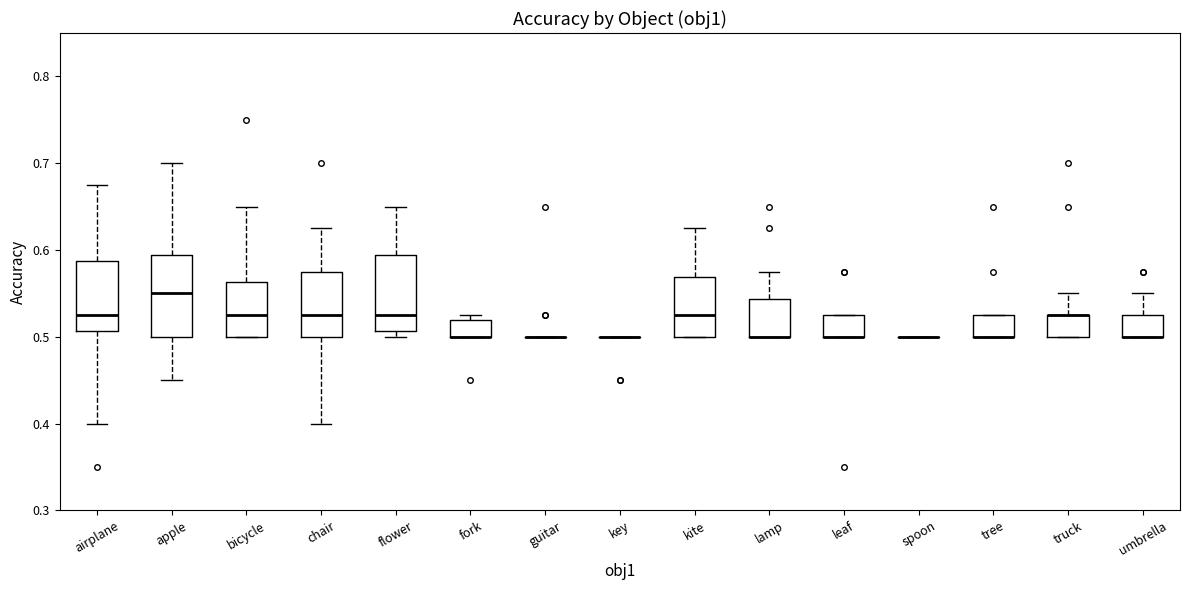

Reading left to right, transcribe this box plot: for each box, give where its median line is, the range the box spans, and where its two whiskers end, as read against the y-axis. The values are not printed on the chart, so give them approximately, as read against the axis.

airplane: median 0.53, box 0.51 to 0.59, whiskers 0.40 to 0.68
apple: median 0.55, box 0.50 to 0.59, whiskers 0.45 to 0.70
bicycle: median 0.53, box 0.50 to 0.56, whiskers 0.50 to 0.65
chair: median 0.53, box 0.50 to 0.58, whiskers 0.40 to 0.63
flower: median 0.53, box 0.51 to 0.59, whiskers 0.50 to 0.65
fork: median 0.50 (drawn on the box's lower edge), box 0.50 to 0.52, whiskers 0.50 to 0.53
guitar: box collapsed to a line at 0.50, whiskers 0.50 to 0.50
key: box collapsed to a line at 0.50, whiskers 0.50 to 0.50
kite: median 0.53, box 0.50 to 0.57, whiskers 0.50 to 0.63
lamp: median 0.50 (drawn on the box's lower edge), box 0.50 to 0.54, whiskers 0.50 to 0.58
leaf: median 0.50 (drawn on the box's lower edge), box 0.50 to 0.53, whiskers 0.50 to 0.53
spoon: box collapsed to a line at 0.50, whiskers 0.50 to 0.50
tree: median 0.50 (drawn on the box's lower edge), box 0.50 to 0.53, whiskers 0.50 to 0.53
truck: median 0.53 (drawn on the box's upper edge), box 0.50 to 0.53, whiskers 0.50 to 0.55
umbrella: median 0.50 (drawn on the box's lower edge), box 0.50 to 0.53, whiskers 0.50 to 0.55